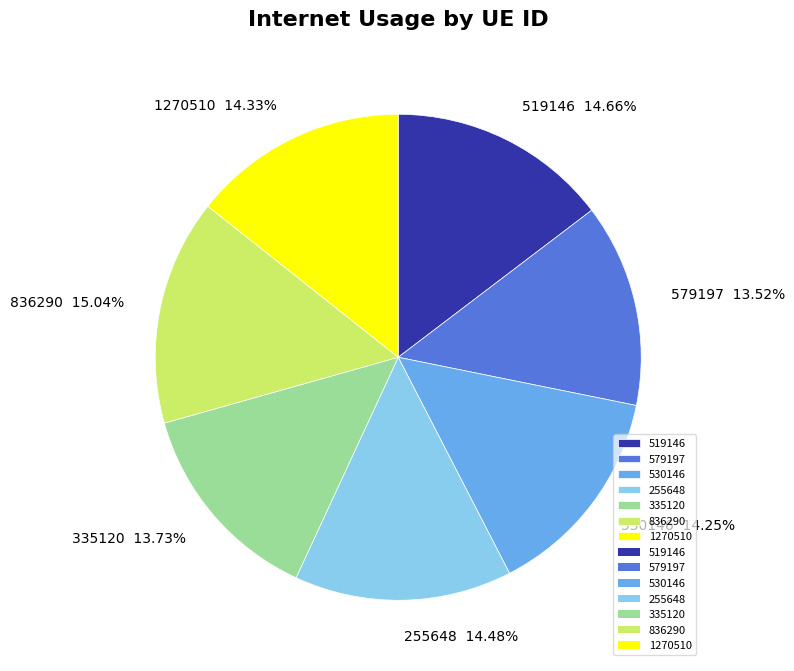

What percentage is the 255648 slice, to the nearest percent?

14%